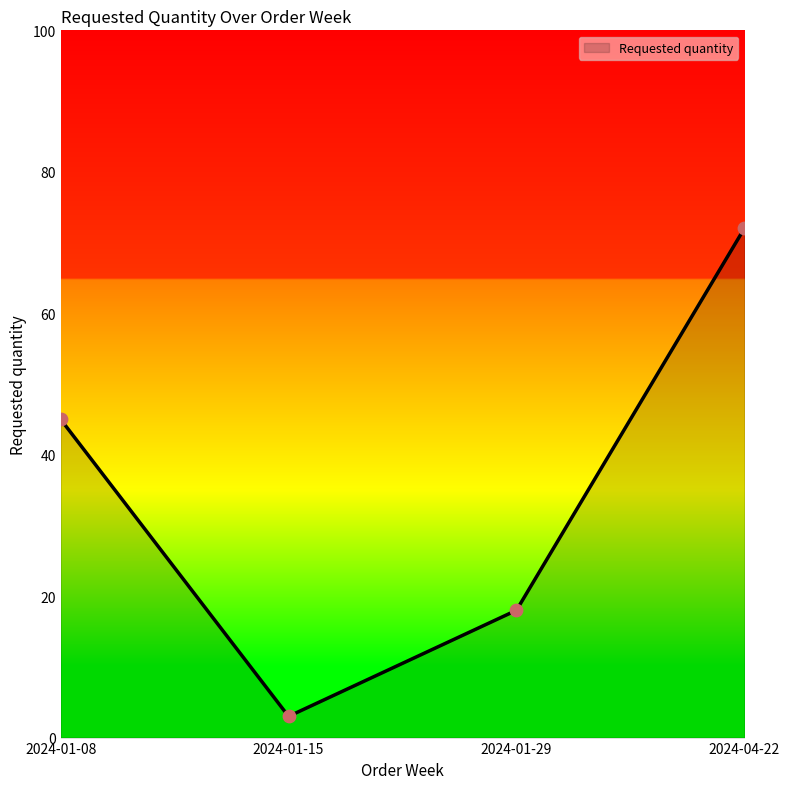

What is the change in value from 2024-01-08 to 2024-04-22?

+27